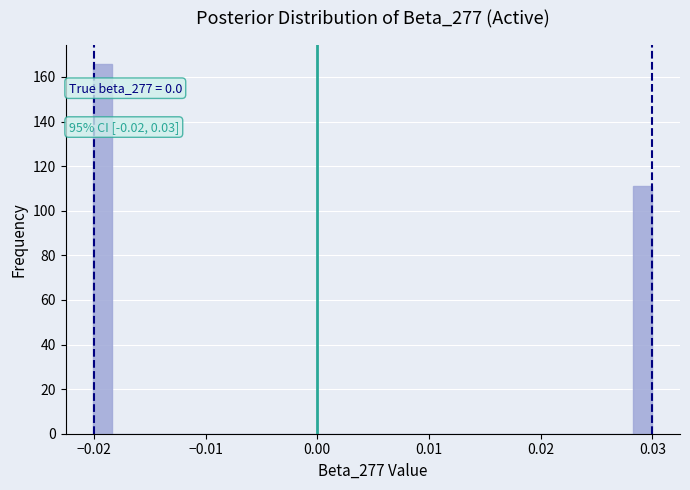

Around what value on the x-axis is the tallest bar? Give the approximate position of its centre, as read against the axis.

-0.019